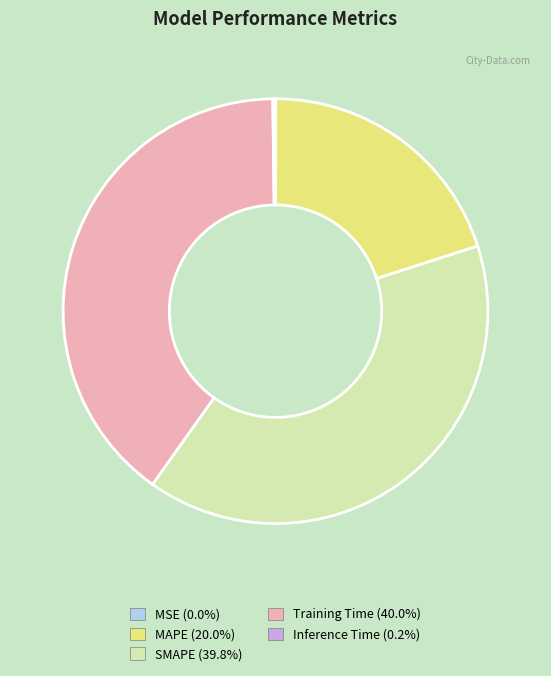

Is it true that Training Time is 51% of the pie?

False